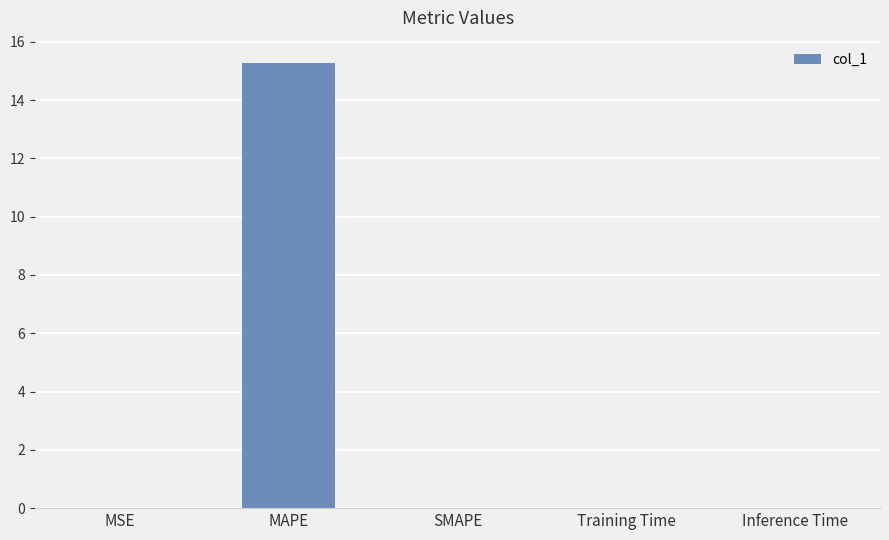

What is the sum of all values?

15.3